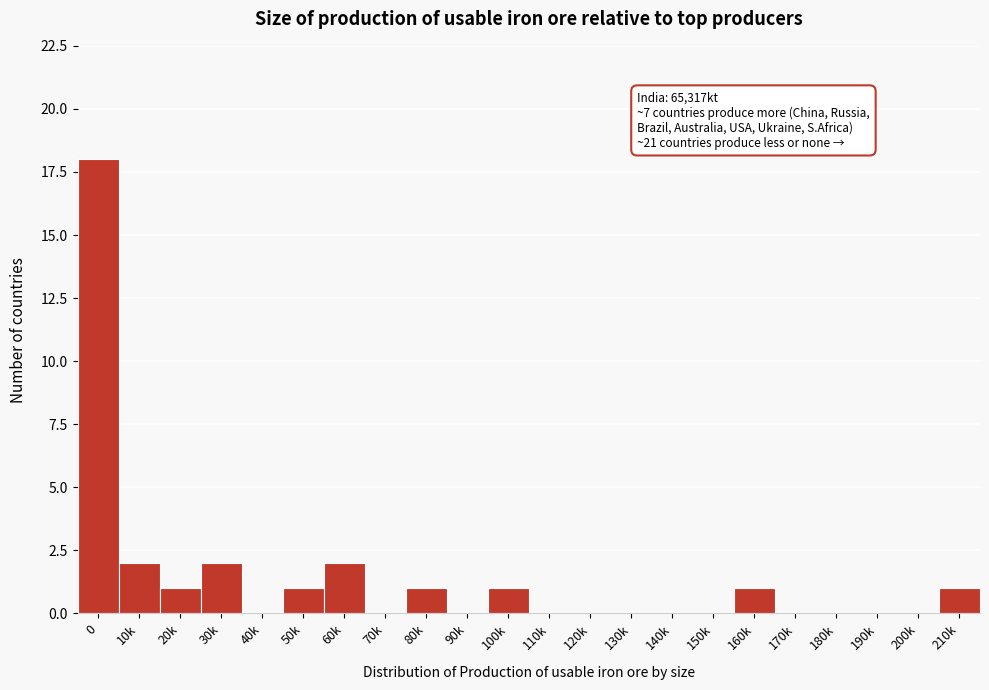

Reading left to right, transcribe all the data shown in this chart.

0=18	10k=2	20k=1	30k=2	40k=0	50k=1	60k=2	70k=0	80k=1	90k=0	100k=1	110k=0	120k=0	130k=0	140k=0	150k=0	160k=1	170k=0	180k=0	190k=0	200k=0	210k=1